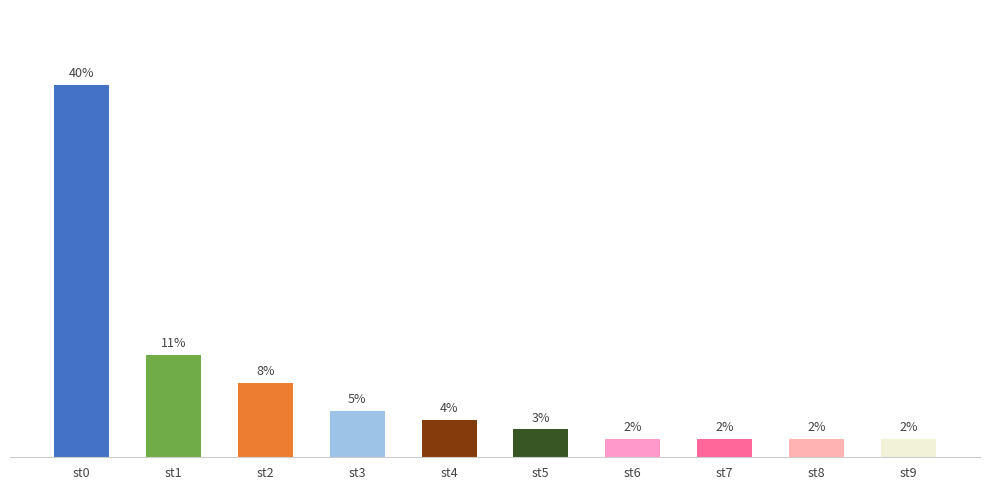

Are the bars horizontal?

No